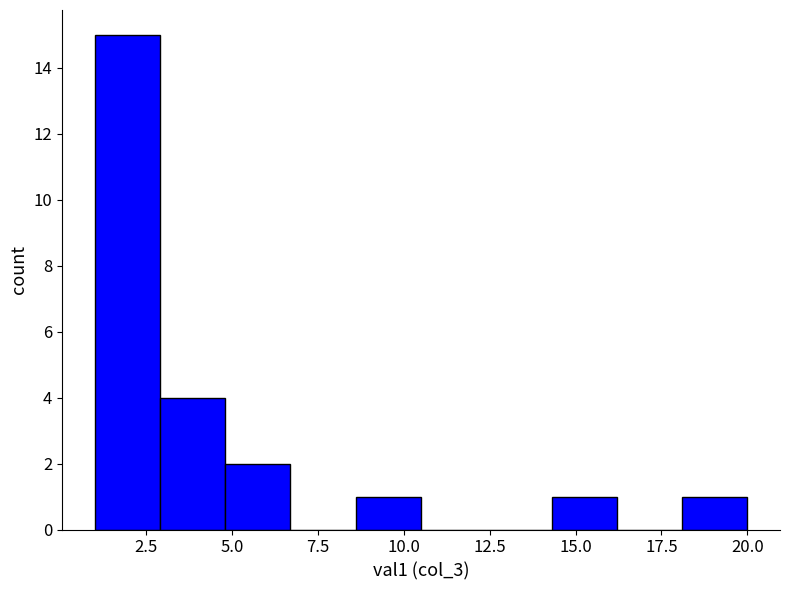

Read against the x-axis, roughly where is the centre of the tallest bar?

2.0